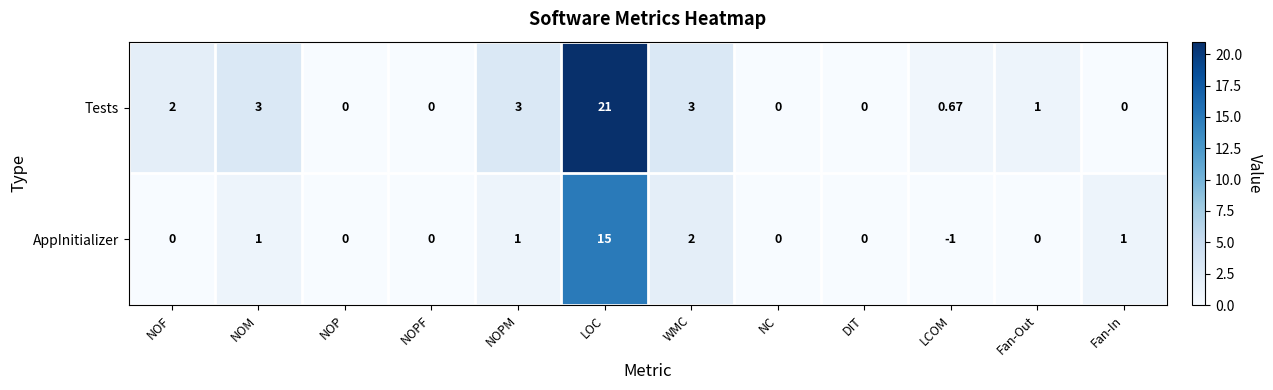

Which category has the highest value in the Tests series?

LOC